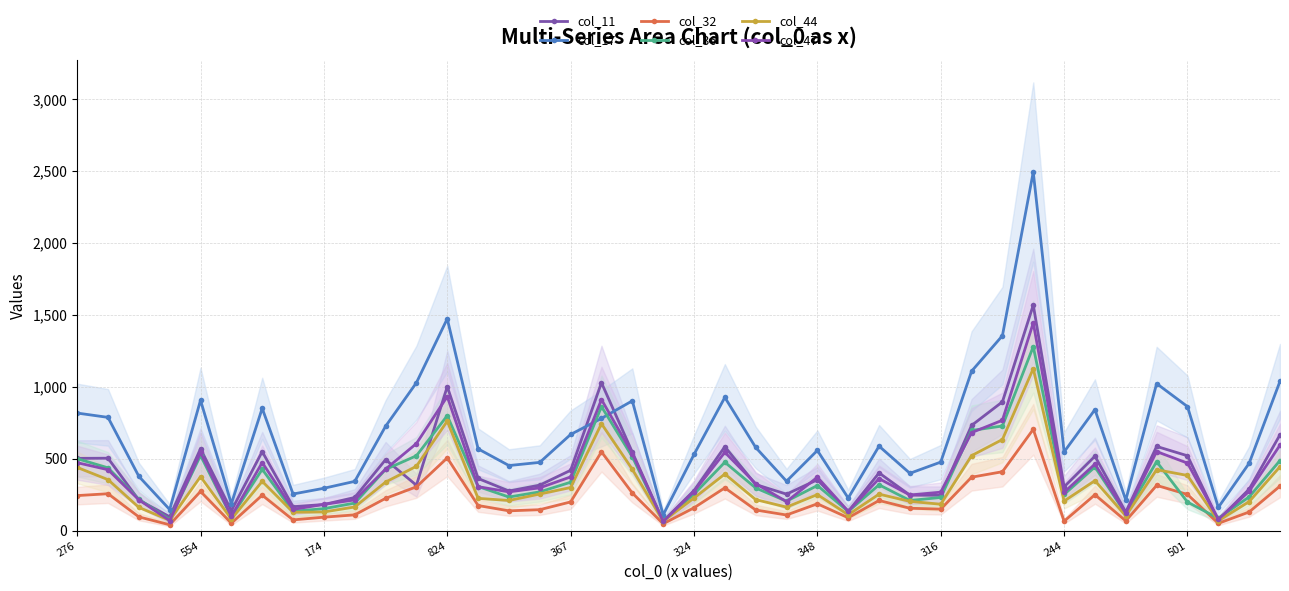

What are all the series names shown in the legend?

col_11, col_17, col_32, col_36, col_44, col_47